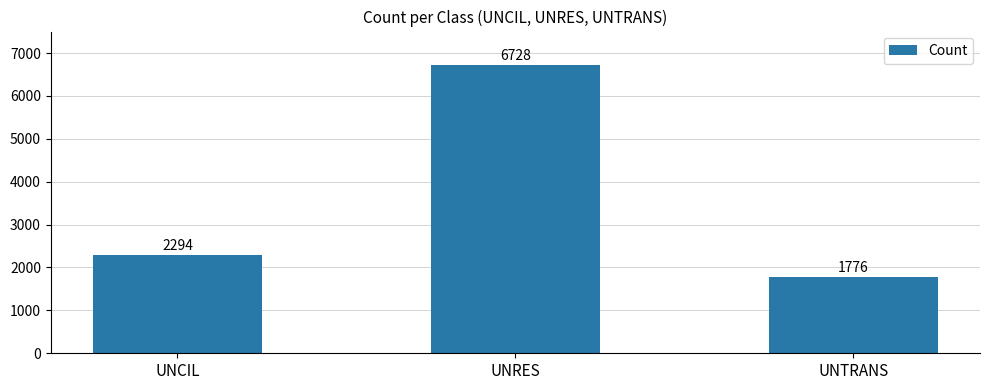

What is the sum of the values at UNRES and UNTRANS?

8504